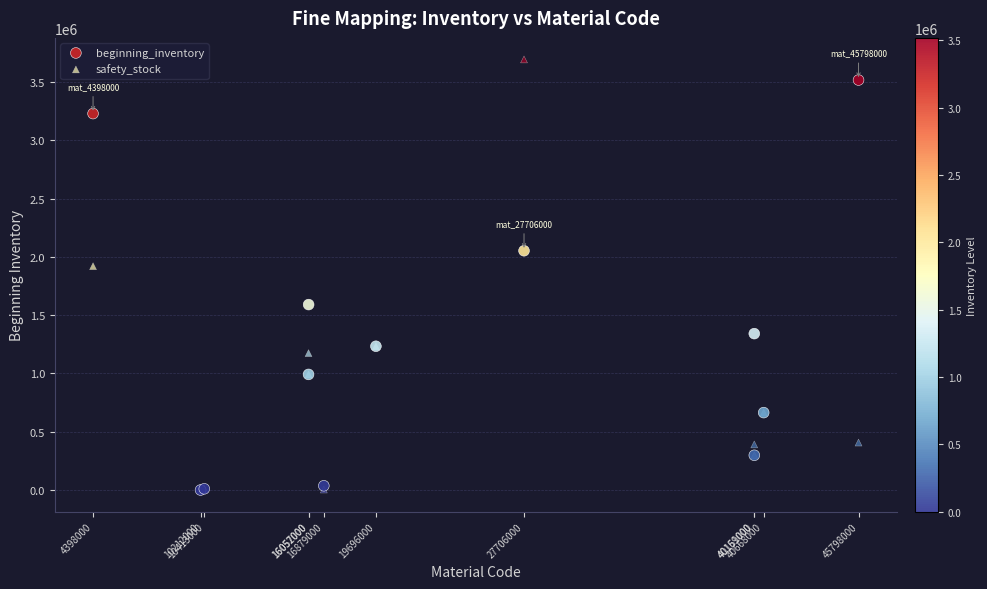

Which series has the largest Y range (max minus min)?

safety_stock